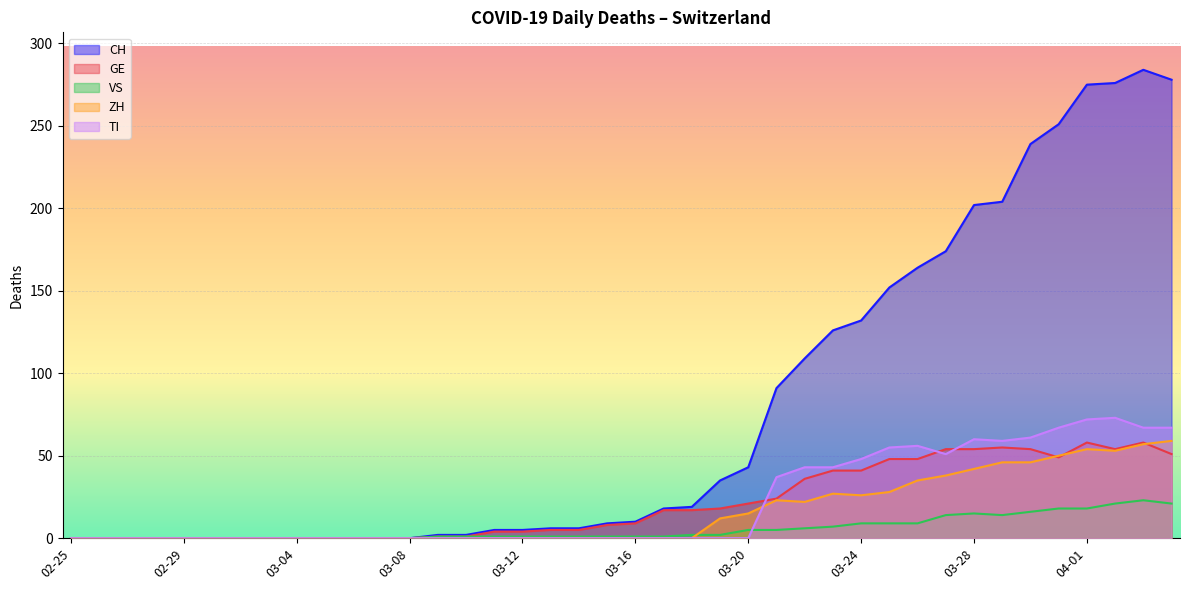

What is the difference between the maximum and minimum values in the GE series?

58